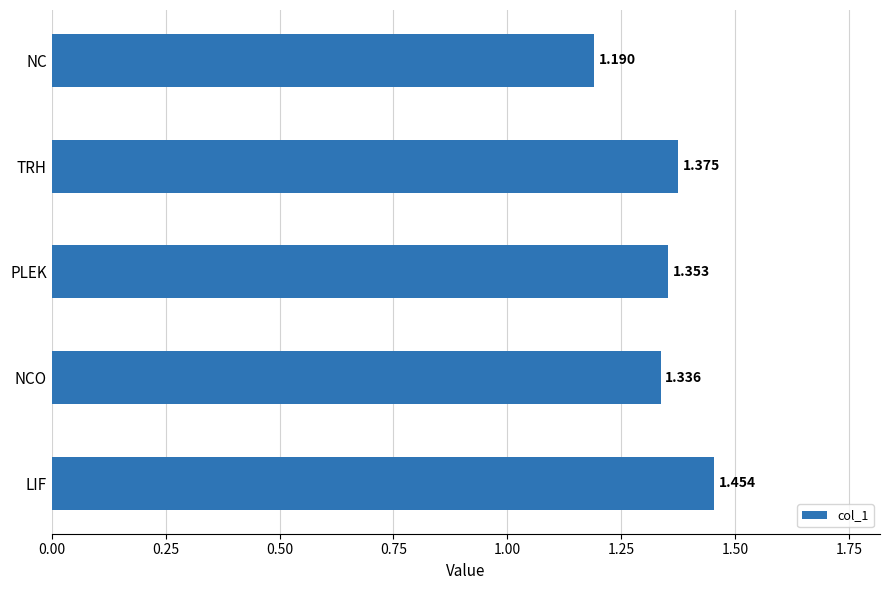

How many bars are there in total?

5